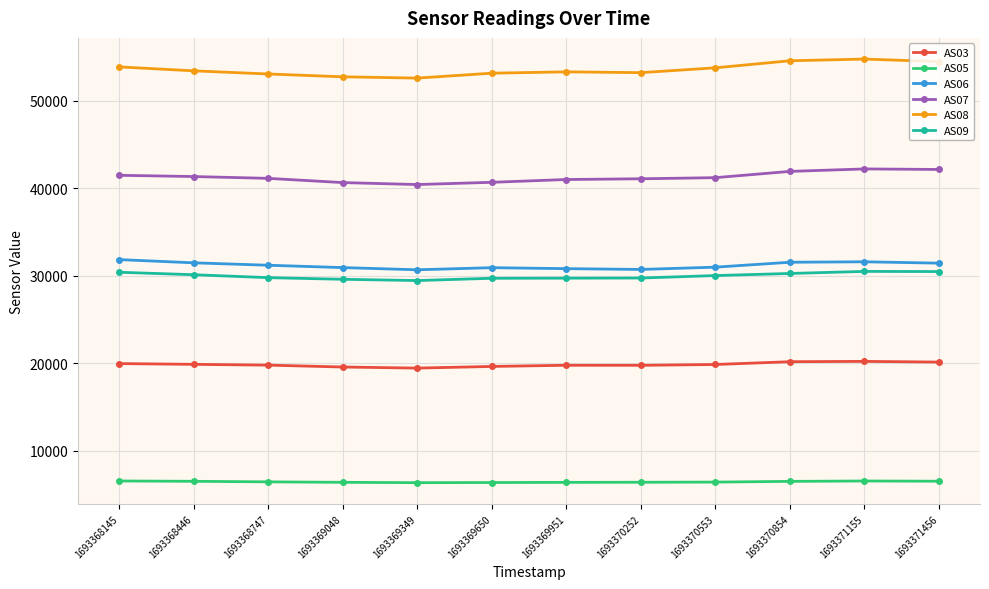

How many lines are shown in the chart?

6